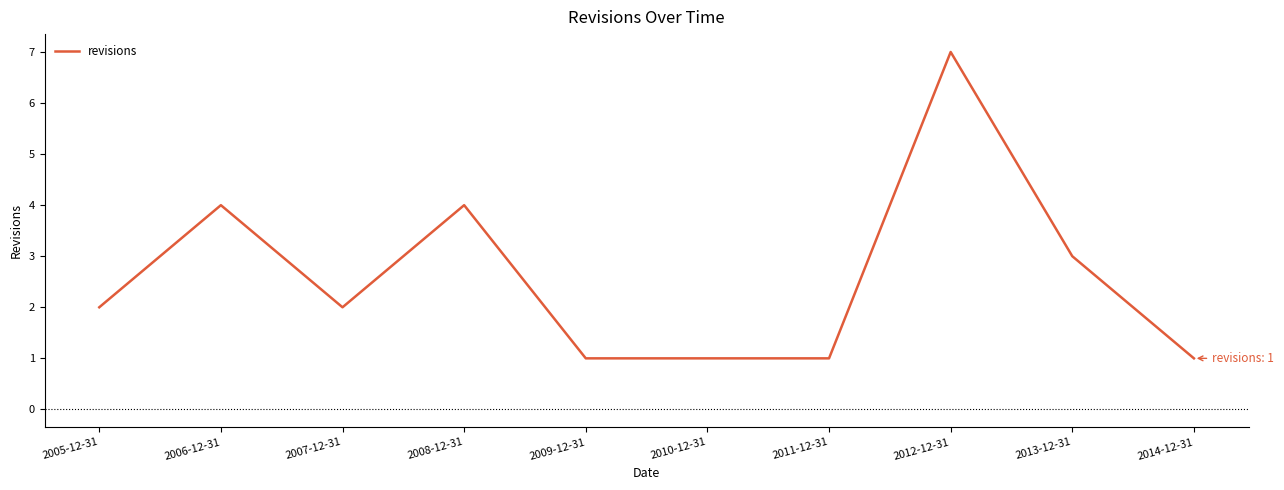

The value at 2014-12-31 is 1. True or false?

True